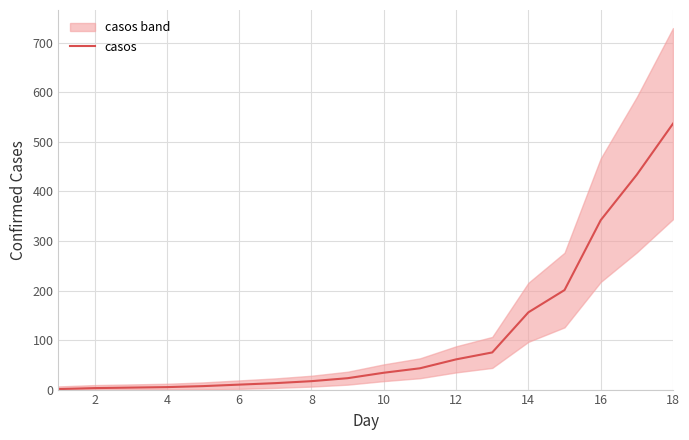

What is the highest value of the casos series?

537